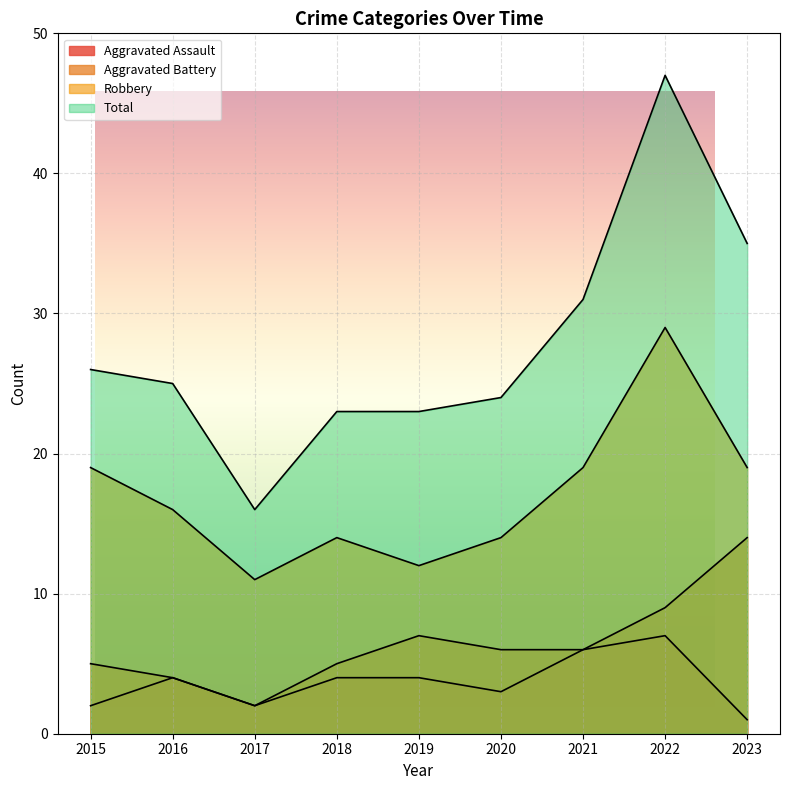

Is it true that Total equals 33 at 2018?

False